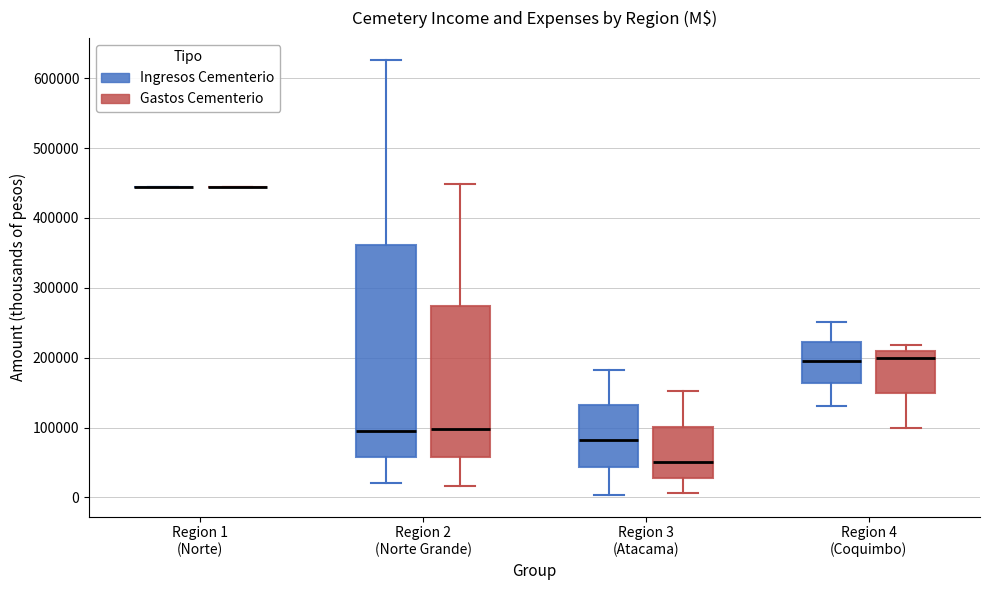

Reading left to right, transcribe this box plot: for each box, give where its median line is, the range the box spans, and where its two whiskers end, as read against the y-axis. The values are not printed on the chart, so give them approximately, as read against the axis.

Region 1 (Norte) (Ingresos Cementerio): box collapsed to a line at 440000, whiskers 440000 to 440000
Region 1 (Norte) (Gastos Cementerio): box collapsed to a line at 440000, whiskers 440000 to 440000
Region 2 (Norte Grande) (Ingresos Cementerio): median 100000, box 60000 to 360000, whiskers 20000 to 630000
Region 2 (Norte Grande) (Gastos Cementerio): median 100000, box 60000 to 270000, whiskers 20000 to 450000
Region 3 (Atacama) (Ingresos Cementerio): median 80000, box 40000 to 130000, whiskers 0 to 180000
Region 3 (Atacama) (Gastos Cementerio): median 50000, box 30000 to 100000, whiskers 10000 to 150000
Region 4 (Coquimbo) (Ingresos Cementerio): median 190000, box 160000 to 220000, whiskers 130000 to 250000
Region 4 (Coquimbo) (Gastos Cementerio): median 200000, box 150000 to 210000, whiskers 100000 to 220000